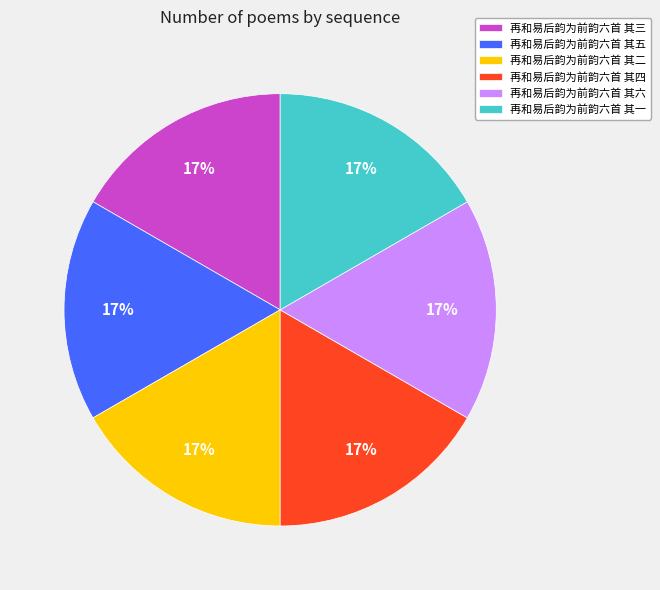

Is it true that 再和易后韵为前韵六首 其三 is 17% of the pie?

True